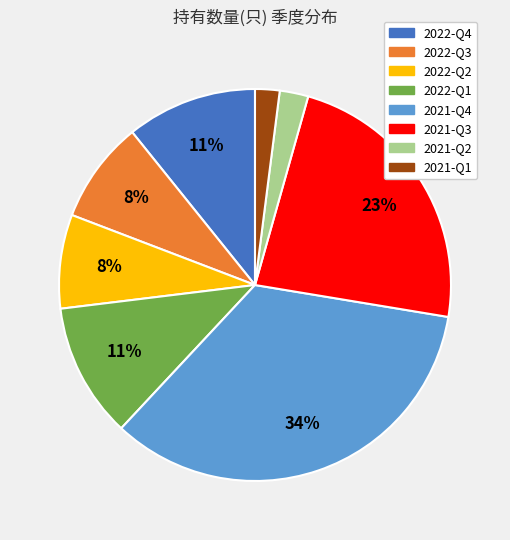

To the nearest percent, what is the difference between the 2021-Q3 and 2022-Q4 slice percentages?

12%